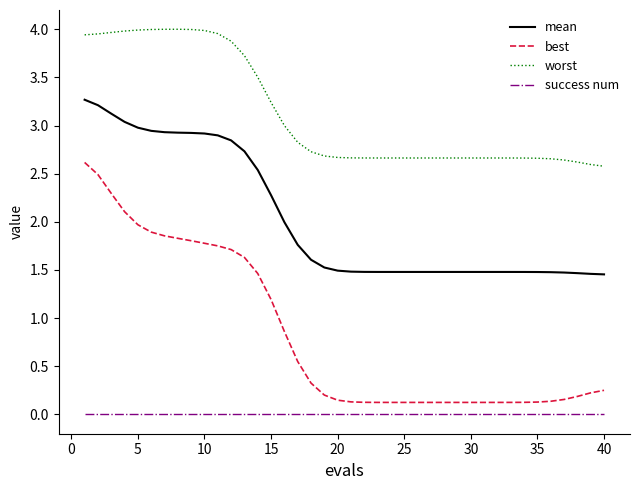

Which series has the largest total across all categories?

worst